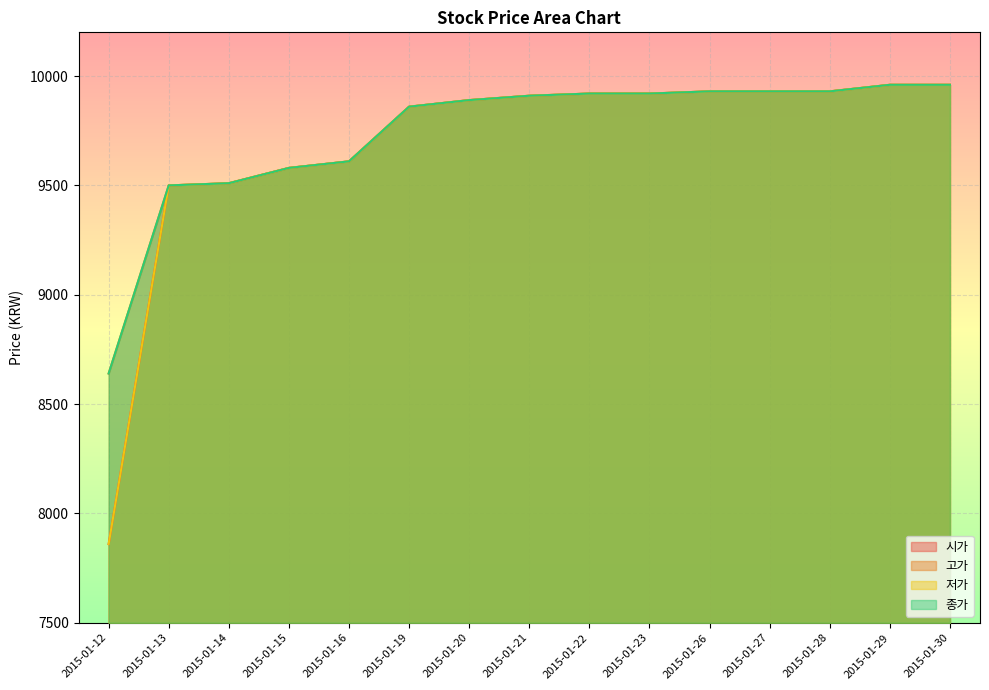

What is the minimum value shown in the chart?

7860